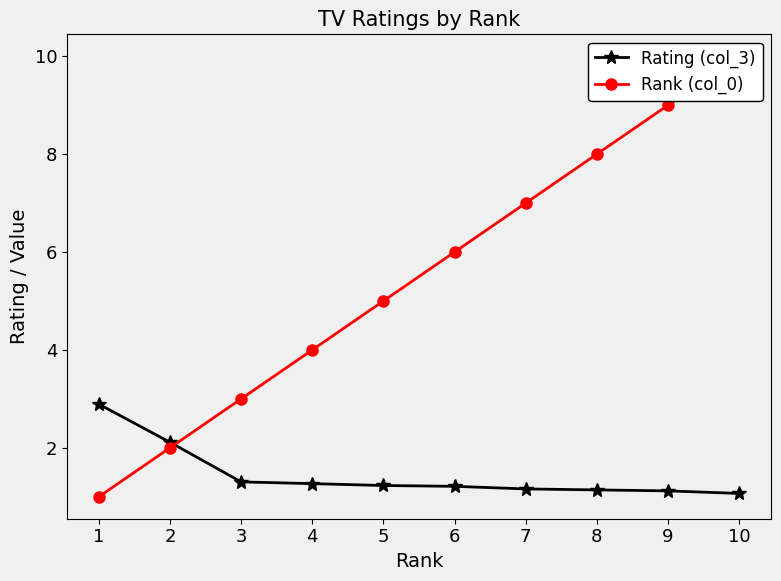

Reading left to right, list all the values displayed in this chart.

Rating (col_3): 1=2.9	2=2.1	3=1.3	4=1.3	5=1.2	6=1.2	7=1.2	8=1.1	9=1.1	10=1.1
Rank (col_0): 1=1.0	2=2.0	3=3.0	4=4.0	5=5.0	6=6.0	7=7.0	8=8.0	9=9.0	10=10.0